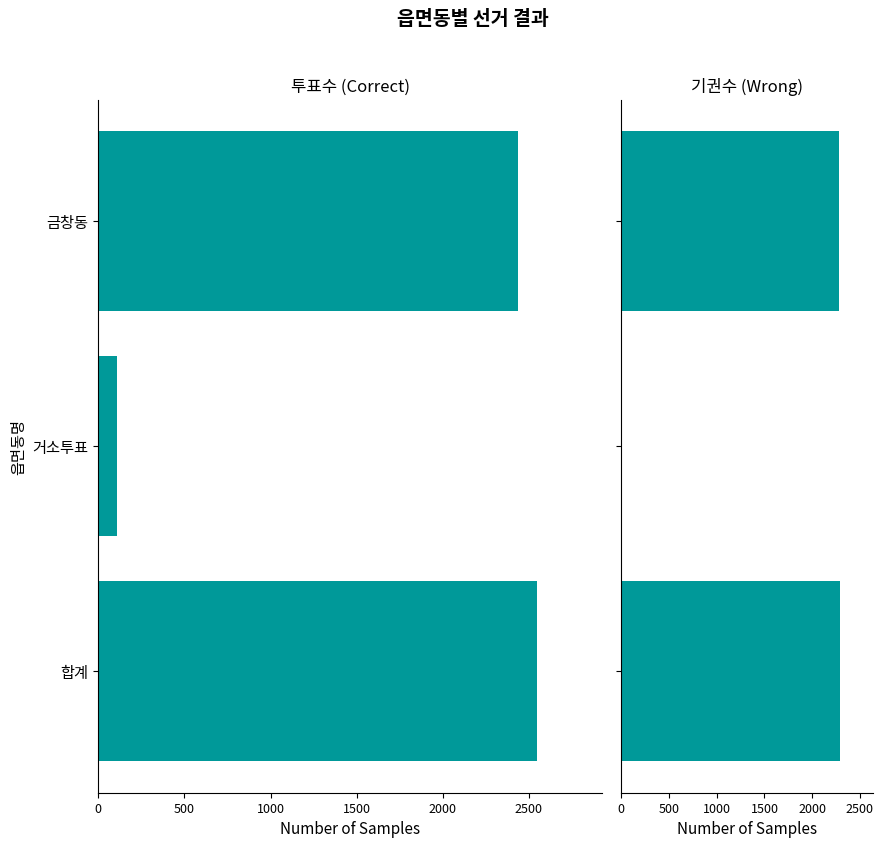

What are all the series names shown in the legend?

투표수, 기권수